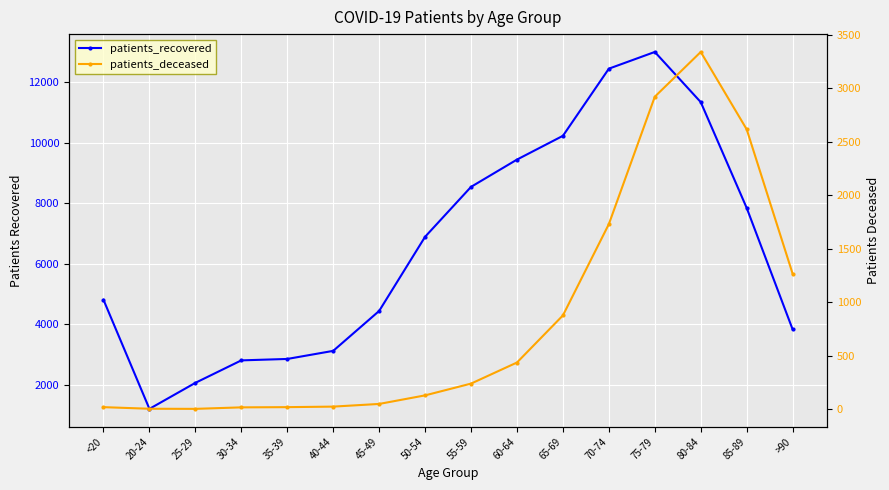

What is the difference between the patients_deceased values at 35-39 and 80-84?

3318